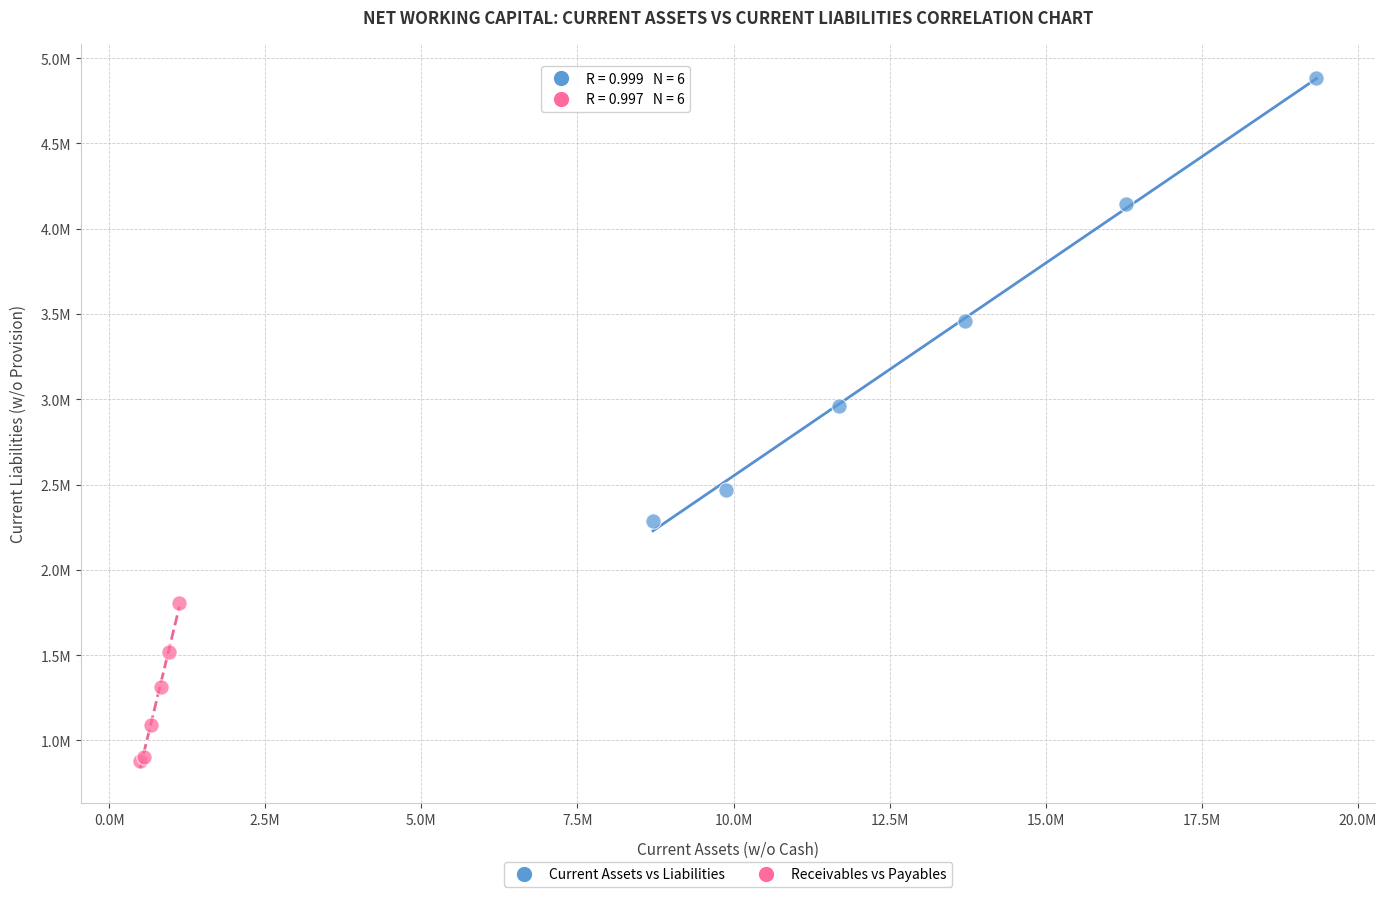

Which series reaches the maximum Y coordinate?

Current Assets vs Liabilities